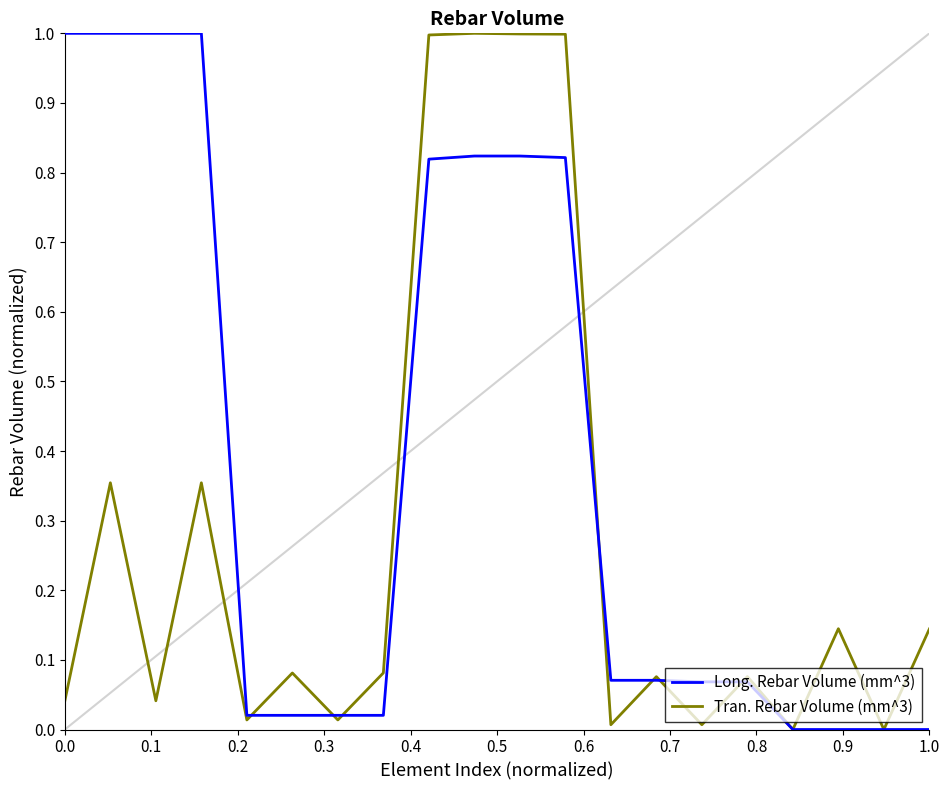

Rank the series by their average value, from highest to lowest.

Long. Rebar Volume (mm^3), Tran. Rebar Volume (mm^3)